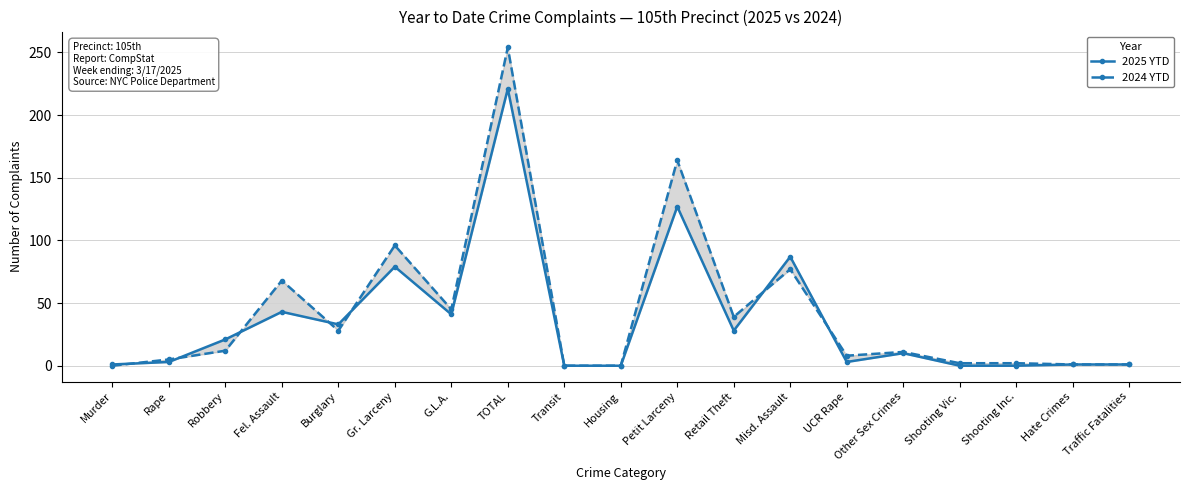

The value of 2024 YTD at Retail Theft is 39. True or false?

True